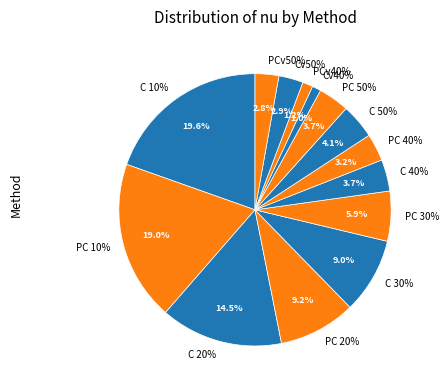

Which has a higher value, C 30% or PC 20%?

PC 20%